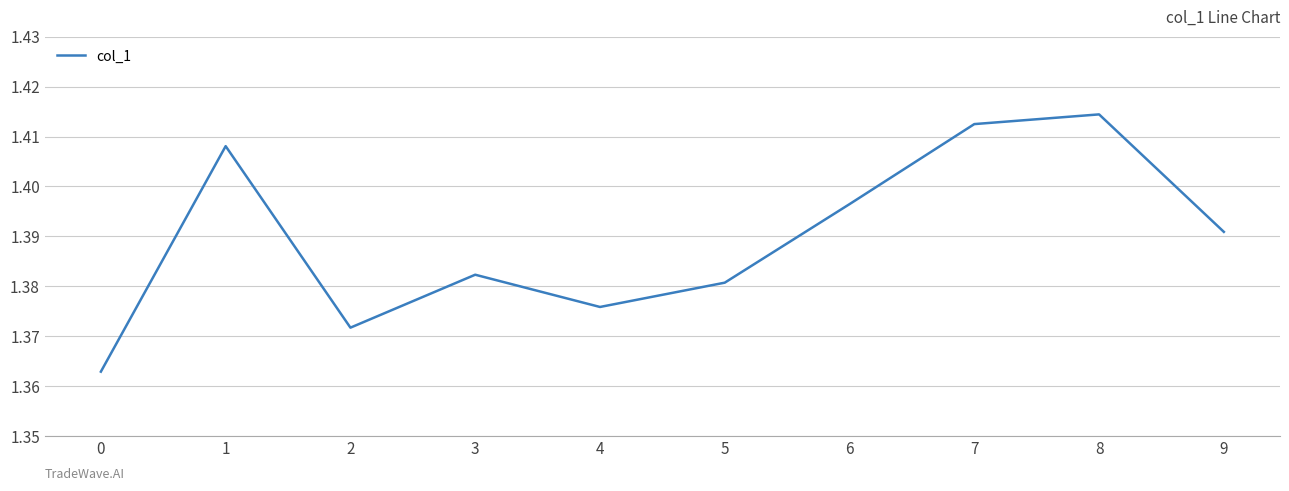

True or false: the data shows 2.4 at 6.

False